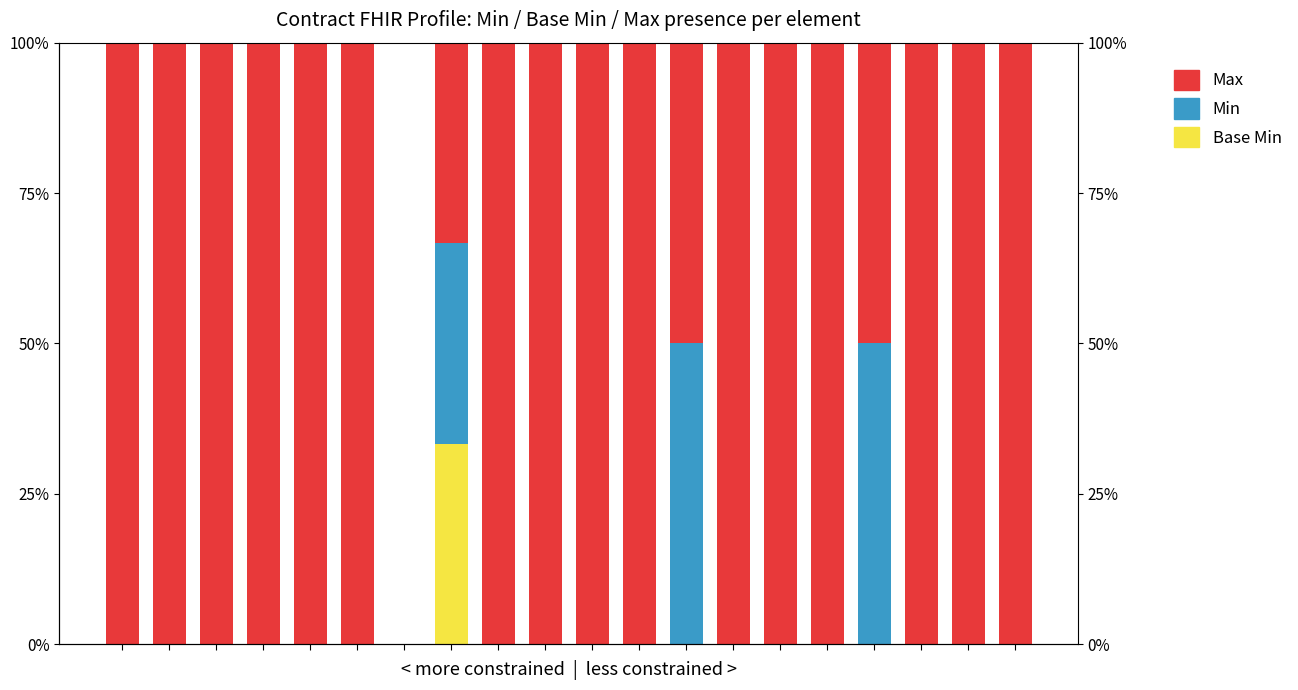

What are all the series names shown in the legend?

Base Min, Min, Max